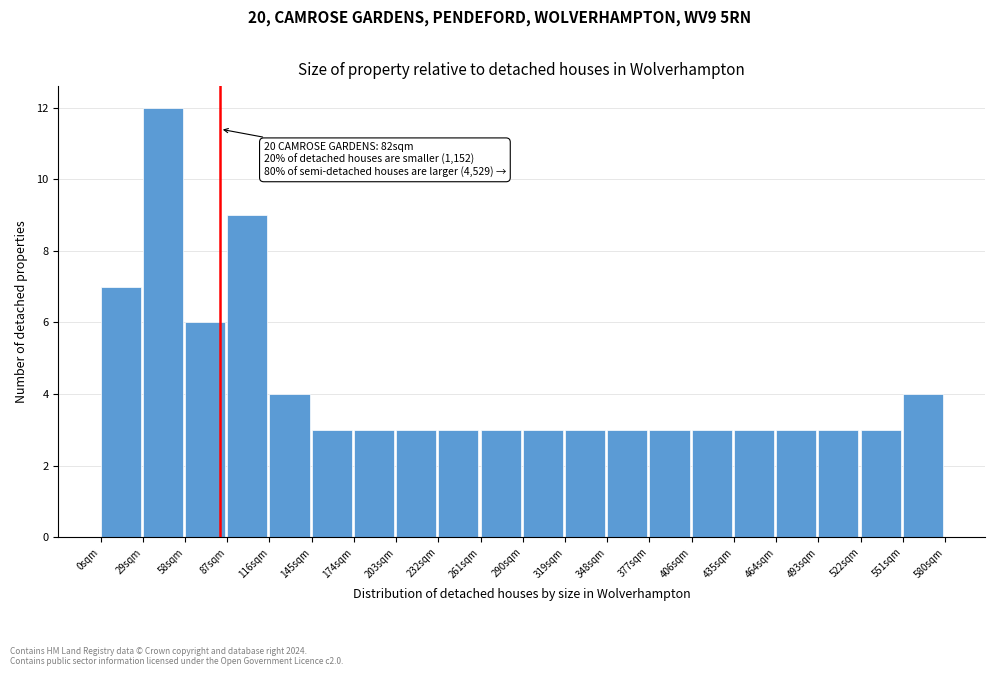

Over which range of the x-axis is the bar tallest?

30 to 60